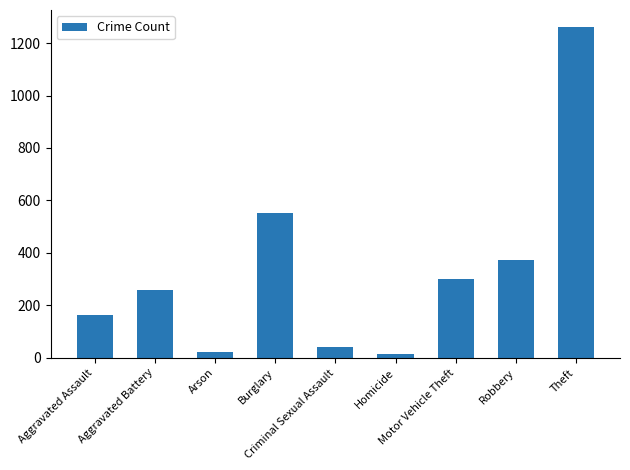

Reading left to right, extract all data points from this chart.

Aggravated Assault=164	Aggravated Battery=259	Arson=22	Burglary=552	Criminal Sexual Assault=43	Homicide=13	Motor Vehicle Theft=299	Robbery=372	Theft=1263